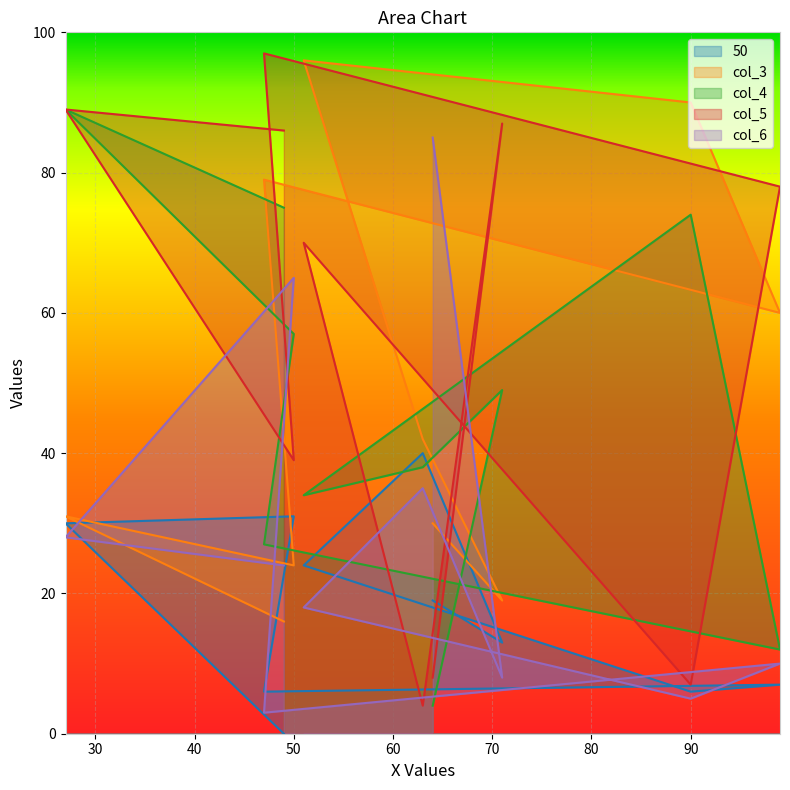

What is the value of the col_4 point at the 5th from the left?

74